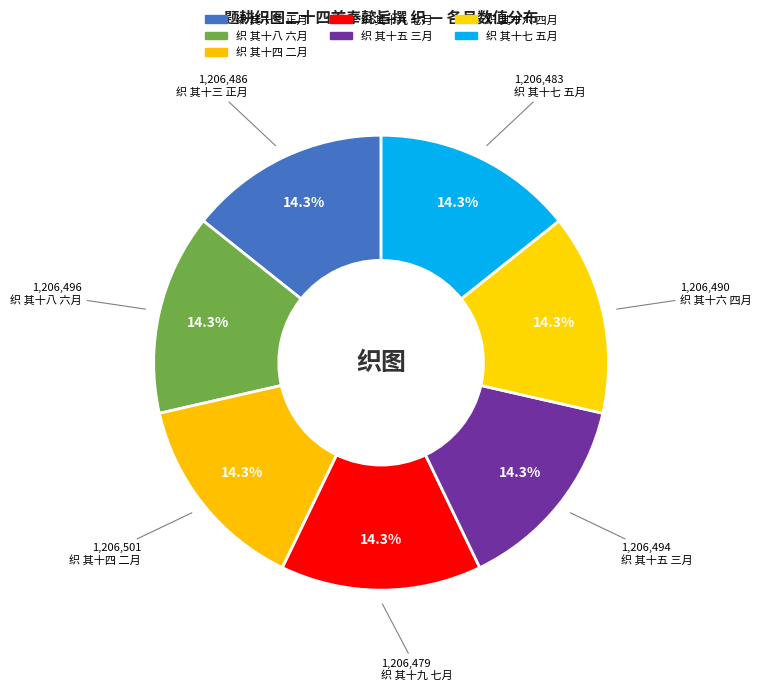

Rank the categories by value from lowest to highest.

织 其十九 七月, 织 其十七 五月, 织 其十三 正月, 织 其十六 四月, 织 其十五 三月, 织 其十八 六月, 织 其十四 二月